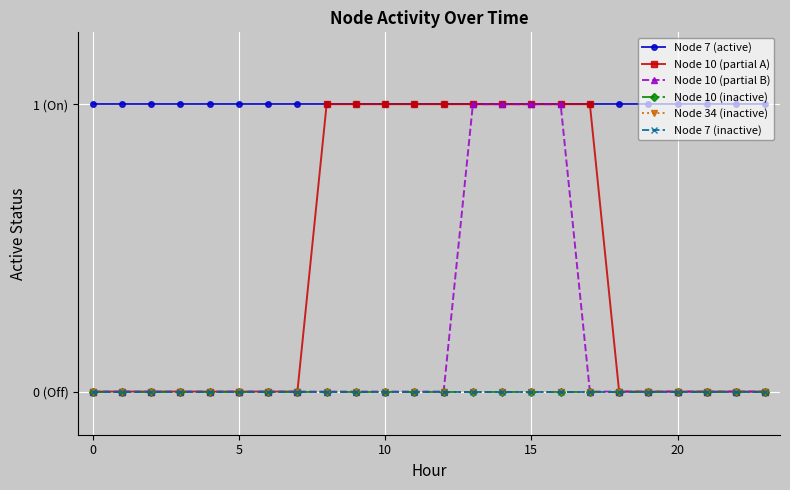

Is this an area chart (filled region under the line)?

No